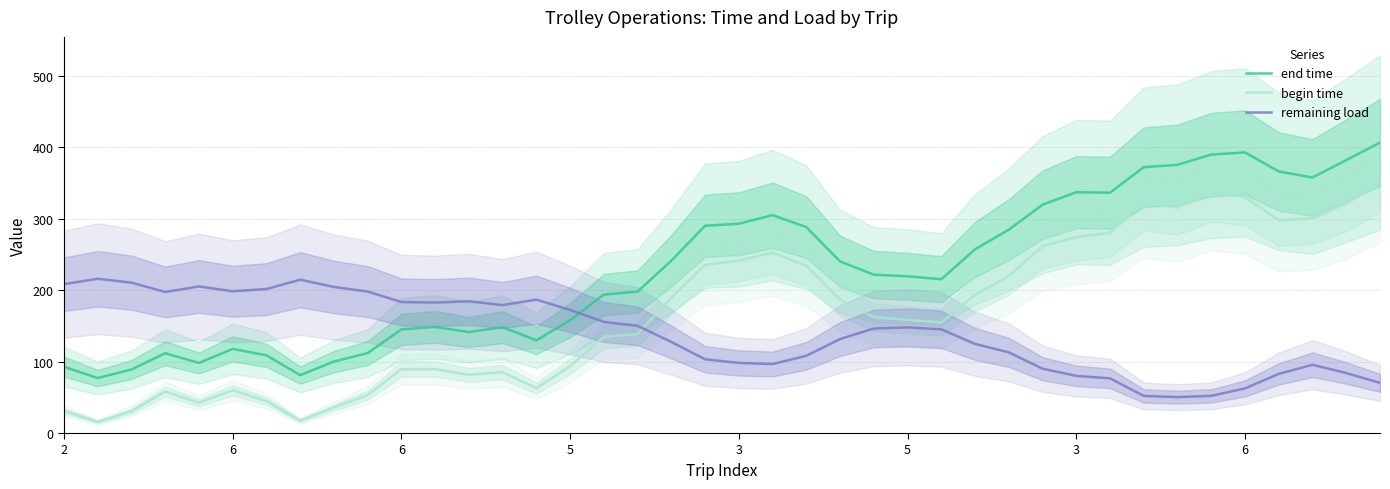

Which series changed the most between 3 and 29?

begin time